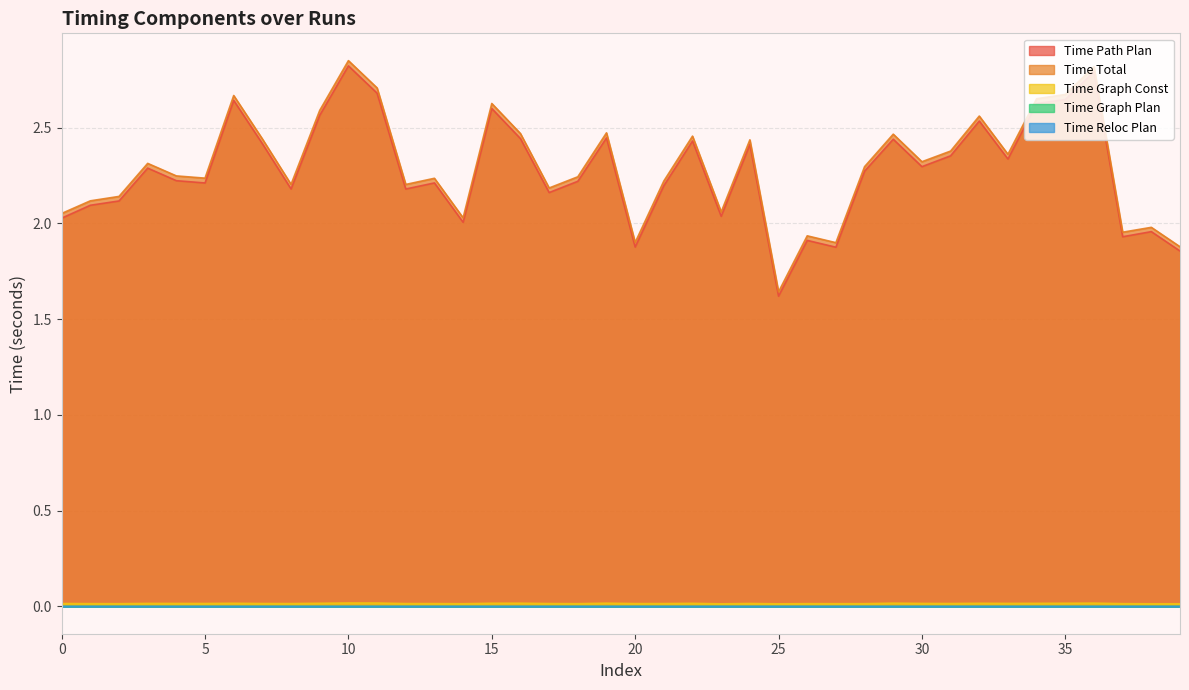

True or false: Time Graph Plan and Time Path Plan cross at least once.

False